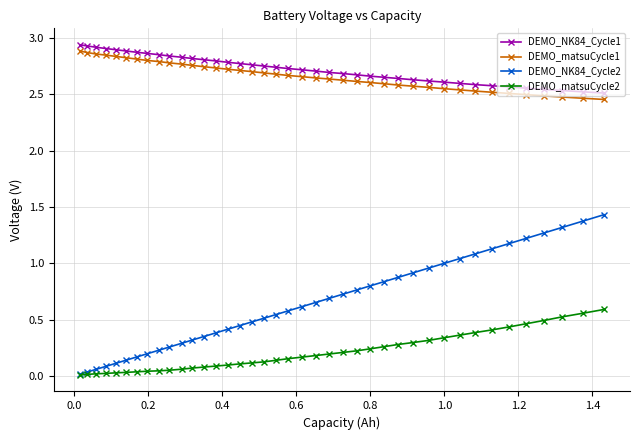

Which series has the largest range (max minus min)?

DEMO_NK84_Cycle2